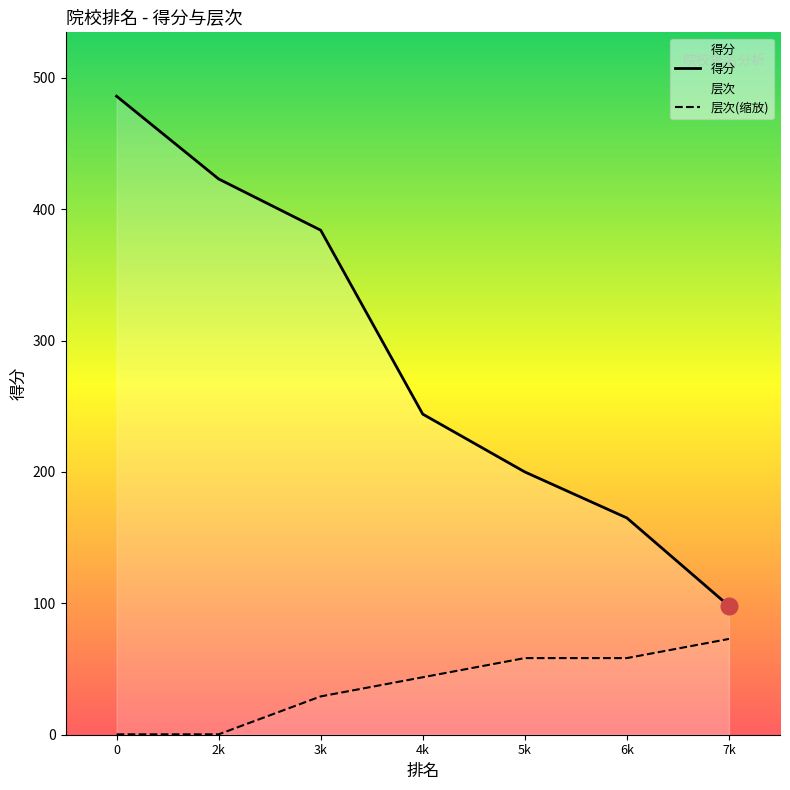

True or false: 得分 has a value of 95.0 at 5k.

False